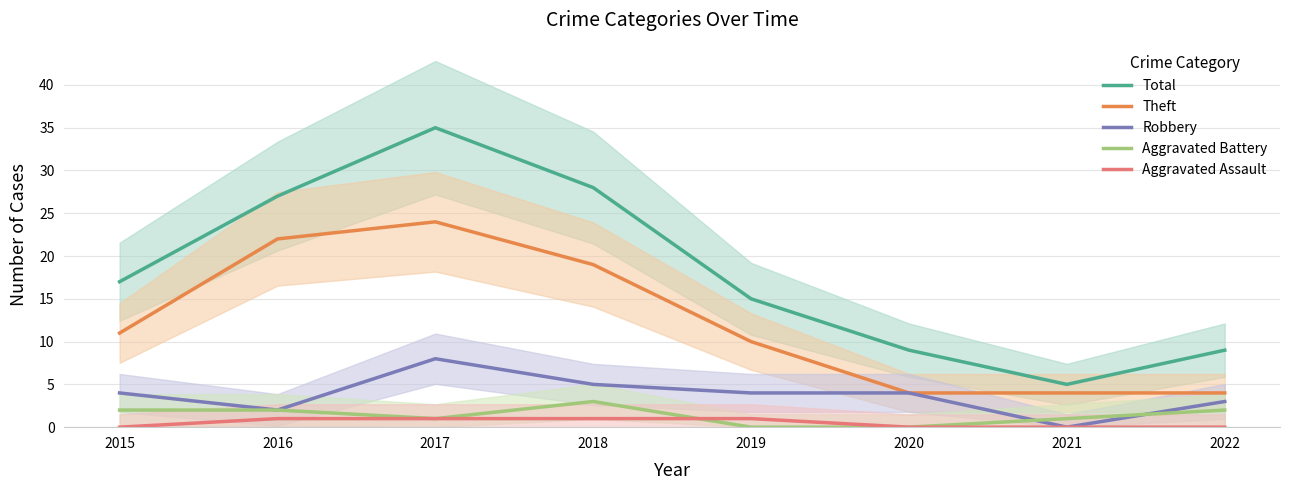

What is the total value across all series at 2015?

34